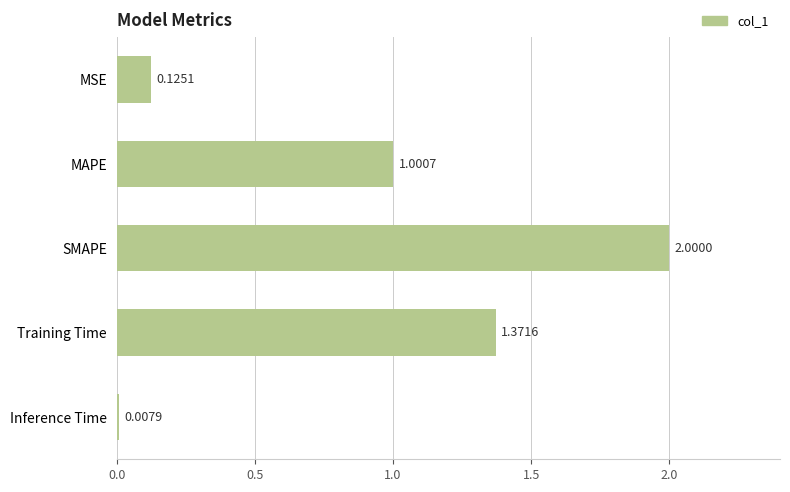

At which label is the value closest to 1?

MAPE